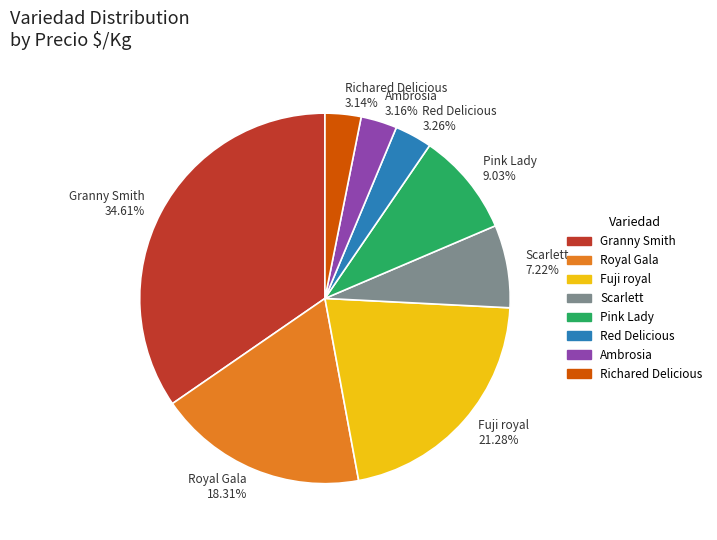

Does Richared Delicious represent more than half of the total?

No